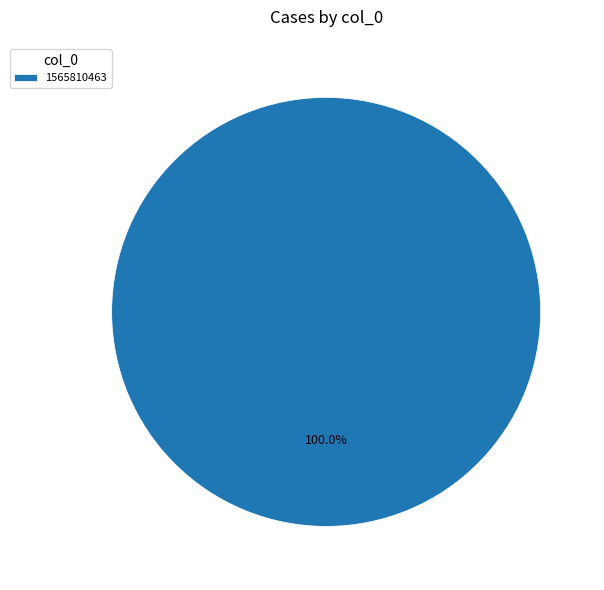

What is the majority slice?

1565810463